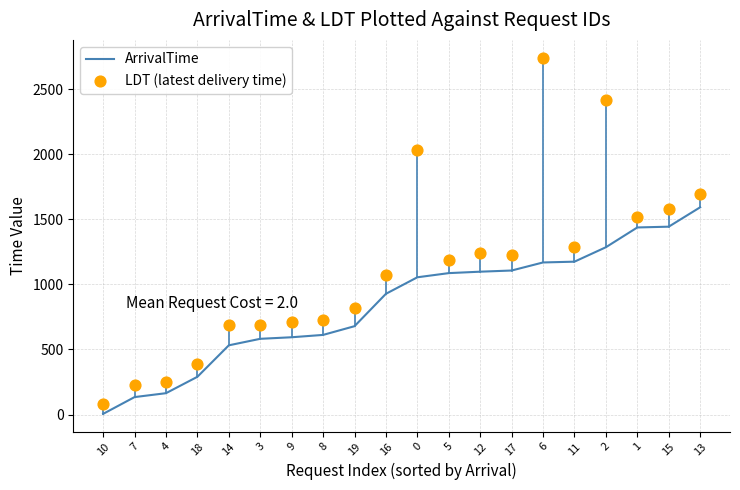

At how many categories does at least one series exceed 761?

12